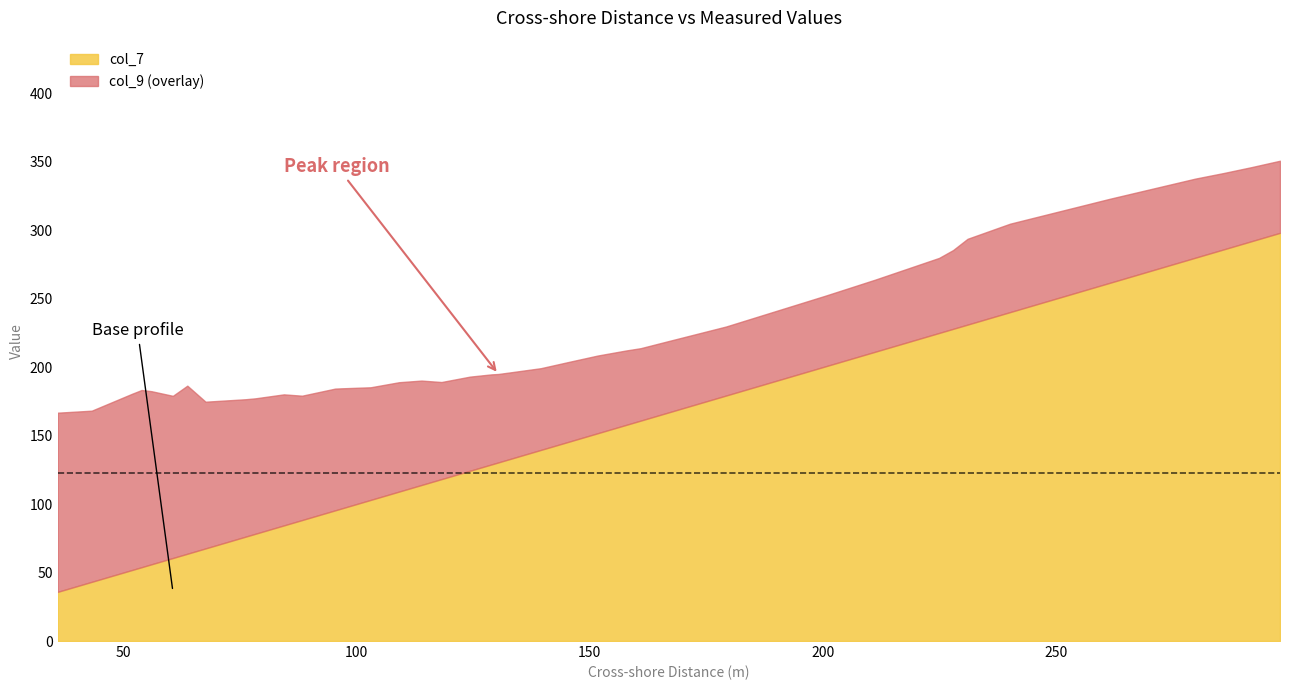

The col_7 series shows 127.6 at 200.5. True or false?

False